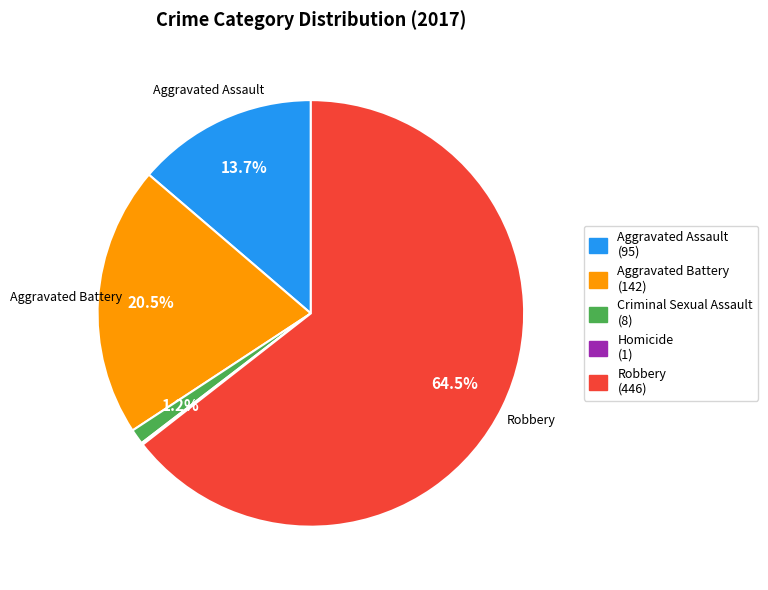

Is there any slice that represents more than half of the pie?

Yes